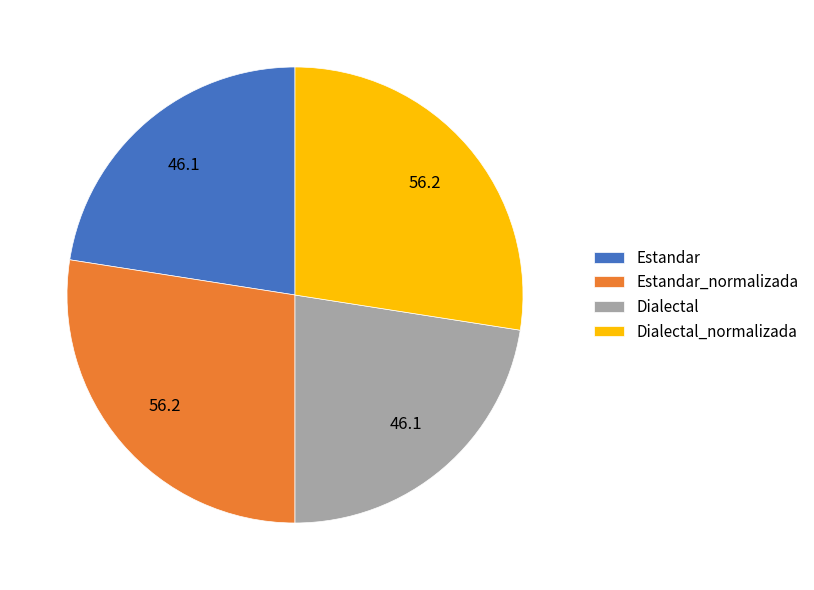

Count the number of slices in the pie.

4